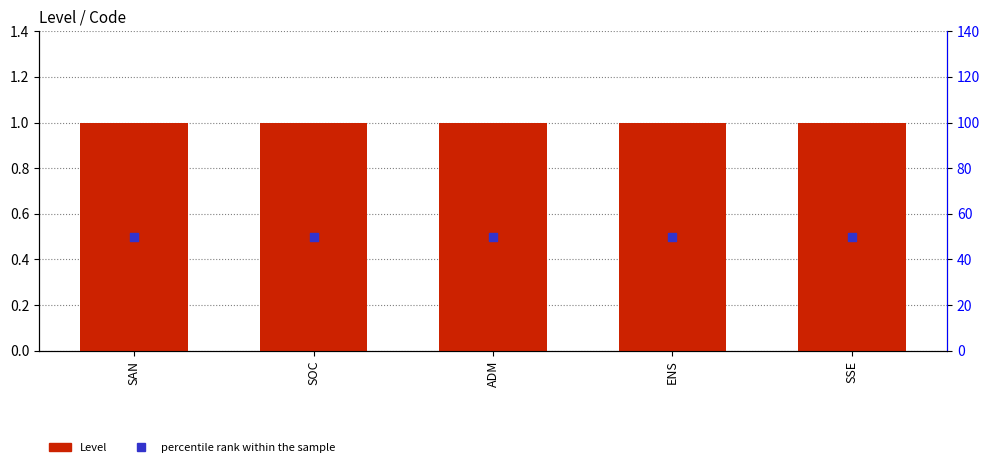

Which series has the largest total across all categories?

percentile rank within the sample